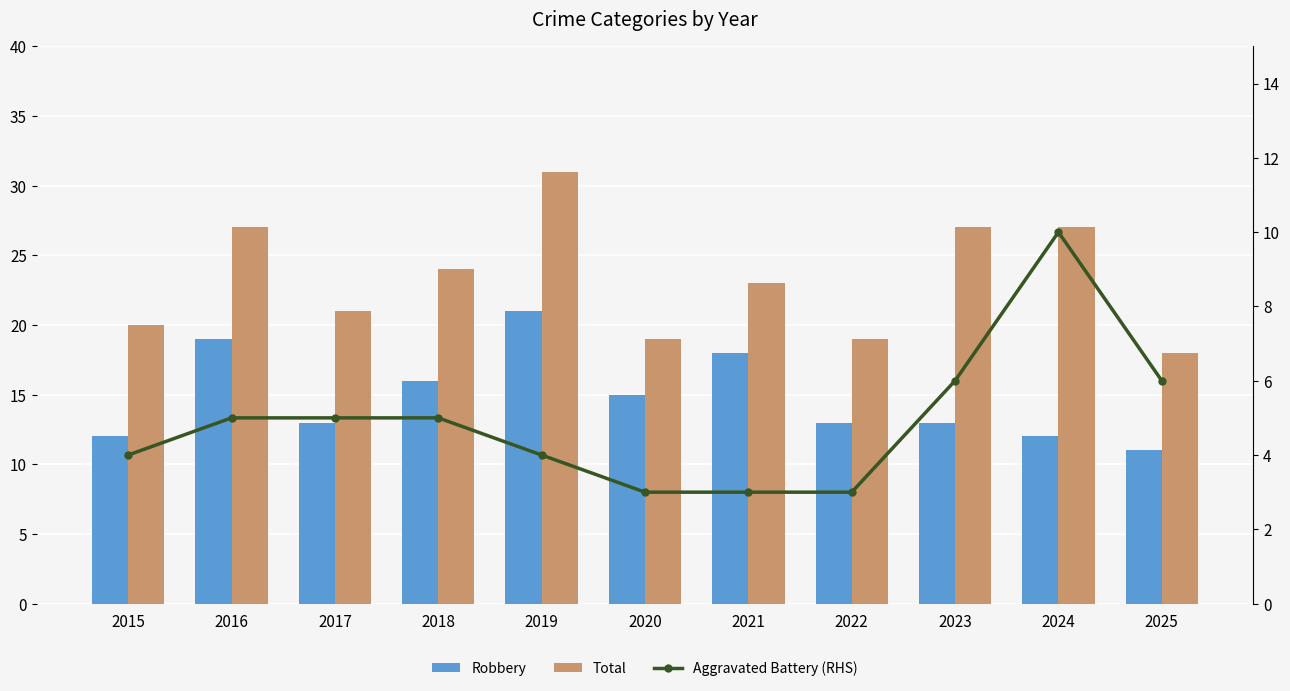

At how many categories does at least one series exceed 29?

1